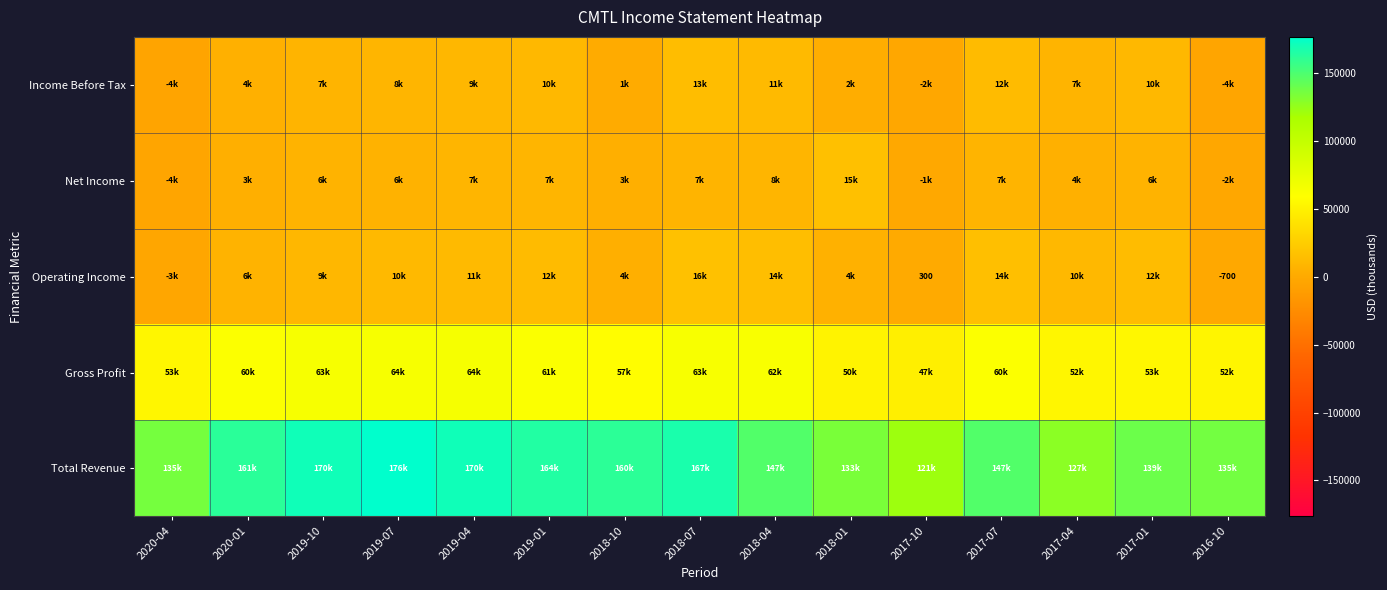

True or false: Operating Income has a value of -700 at 2016-10.

True